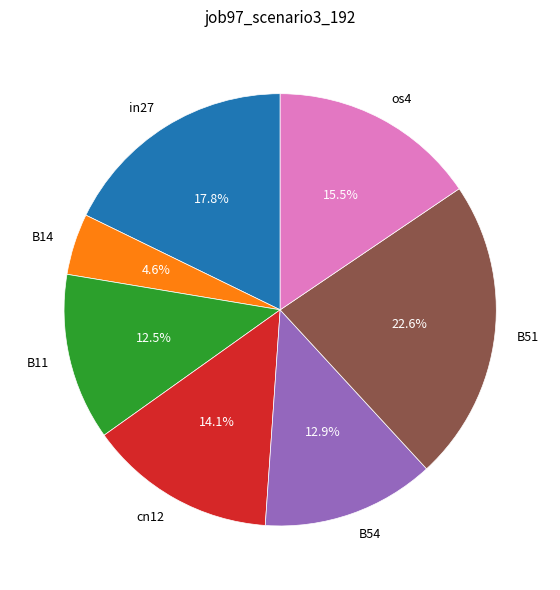

What portion of the pie excludes B51?

77.4%